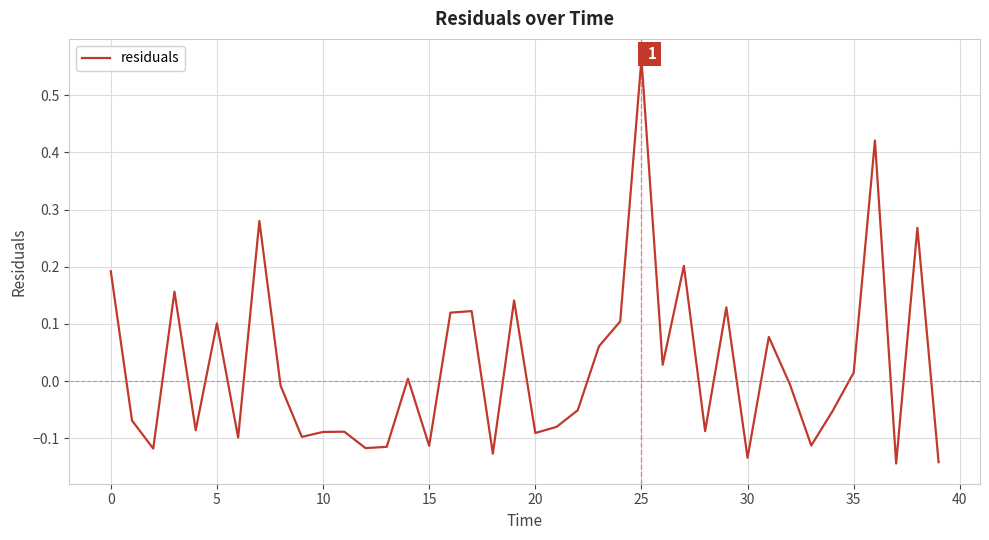

How many lines are shown in the chart?

1